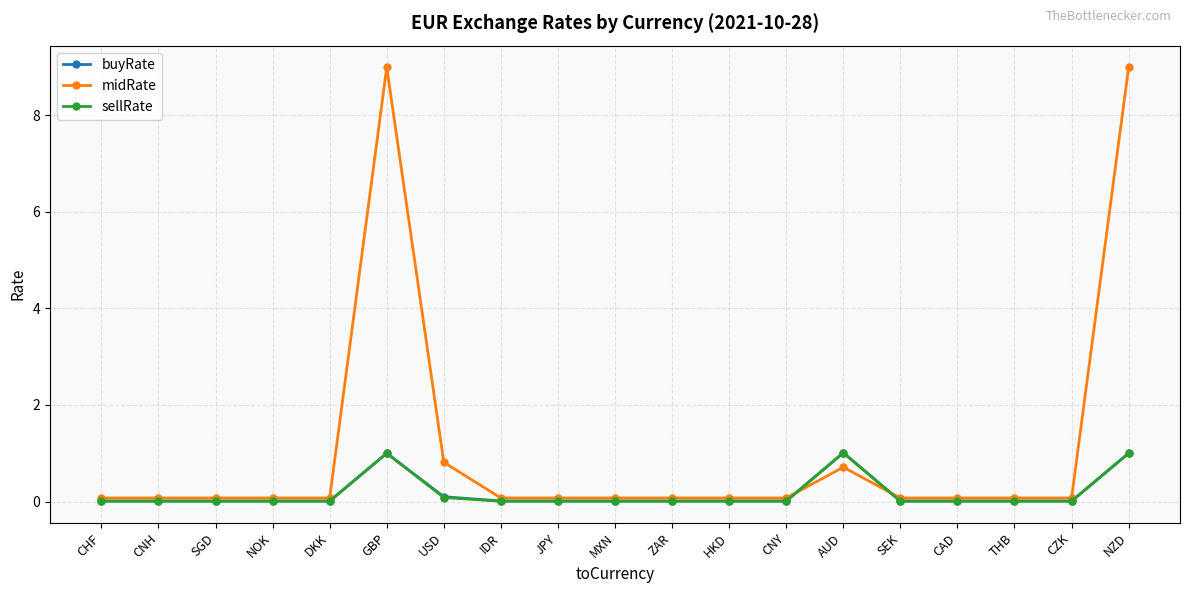

What are all the series names shown in the legend?

buyRate, midRate, sellRate